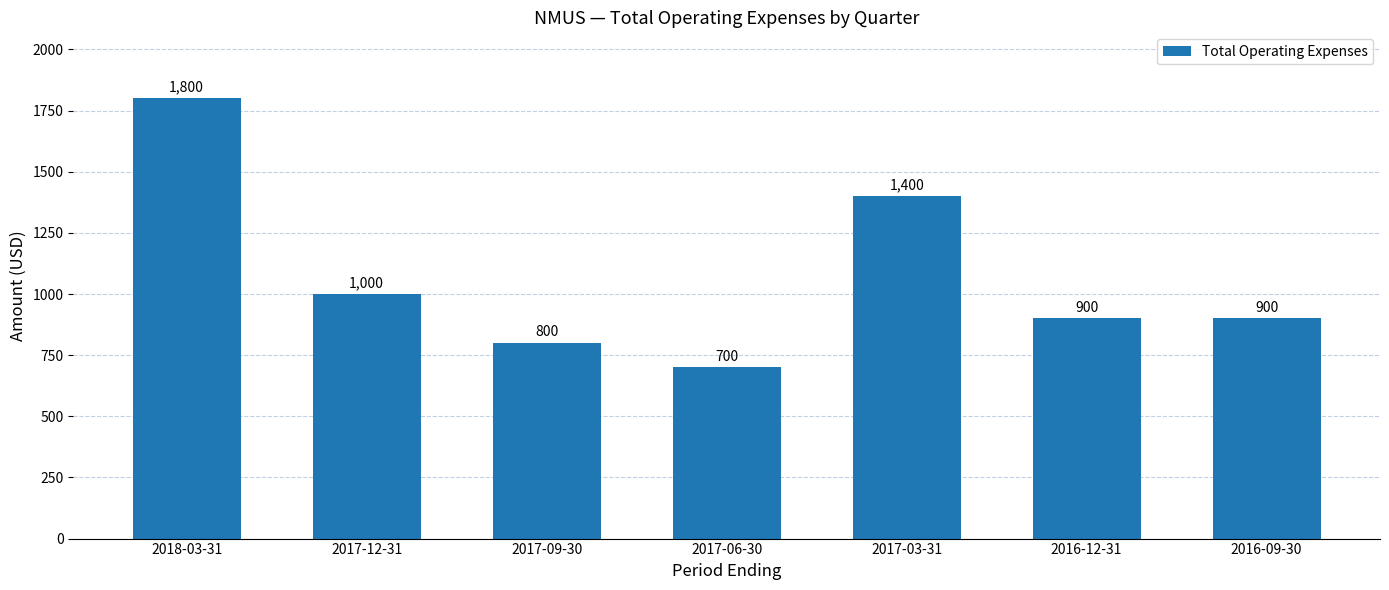

Is it true that the value at 2017-03-31 is 1400?

True